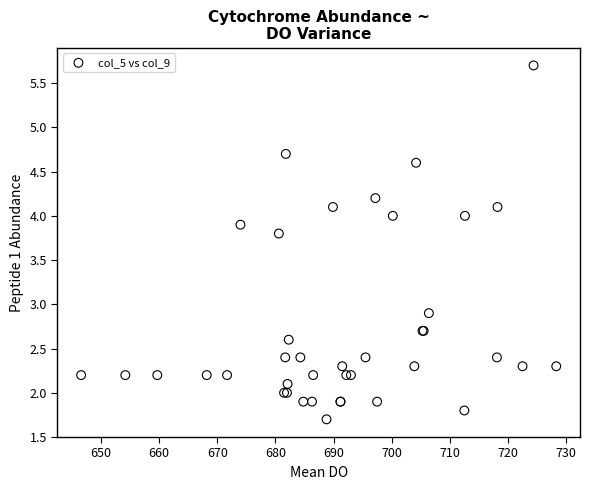

What Y value in the scatter plot is closest to 3?

2.9